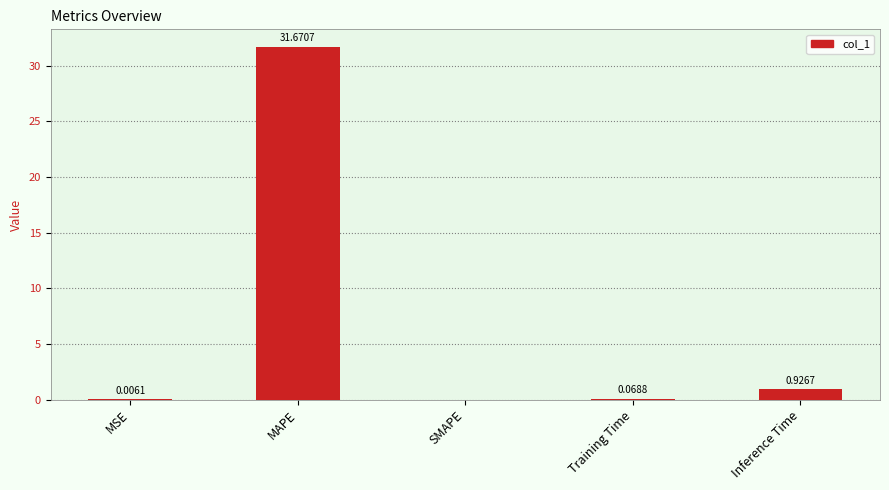

Which has a higher value, MAPE or MSE?

MAPE